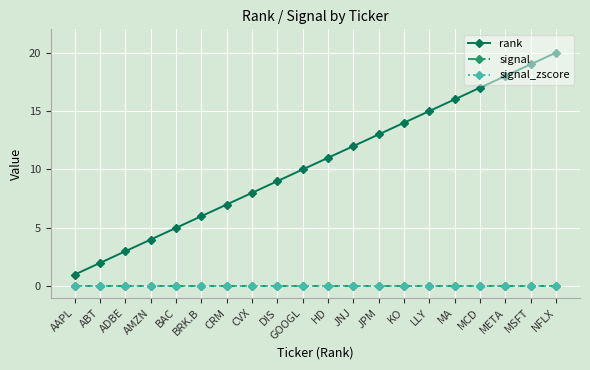

What is the value of the rank point at the 5th from the left?

5